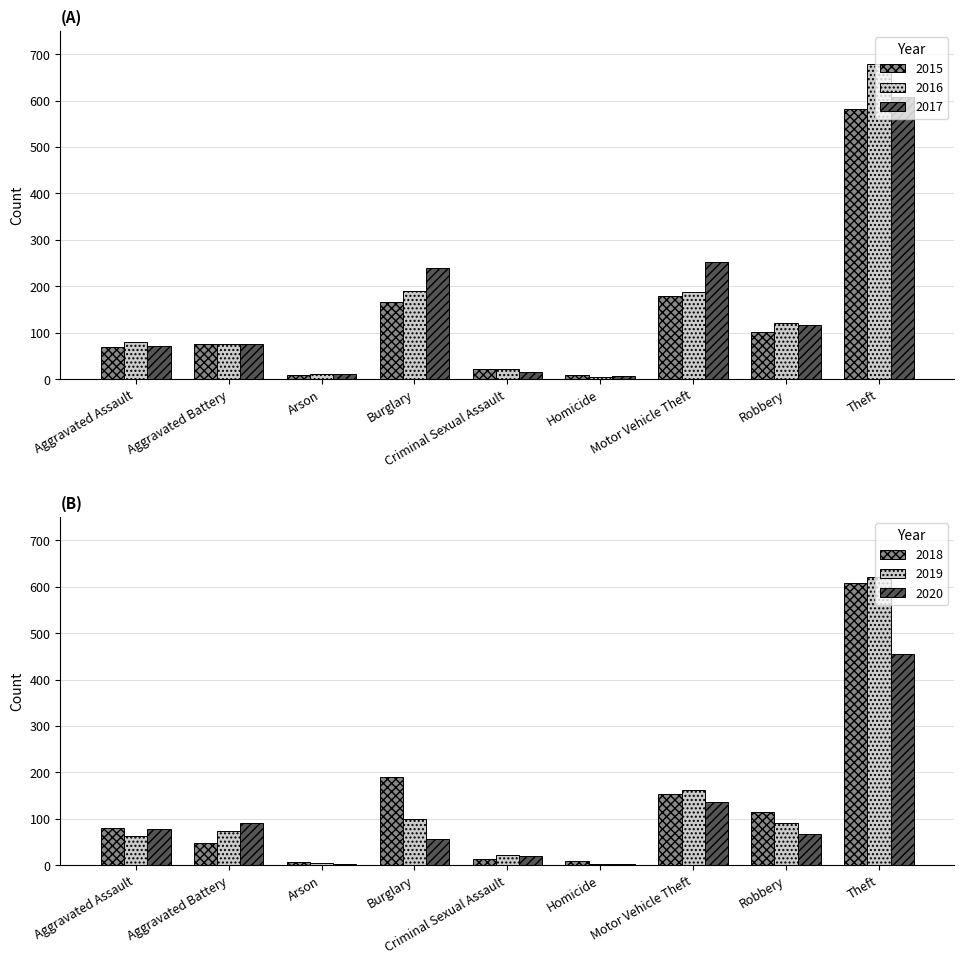

The value of 2019 at Aggravated Battery is 74. True or false?

True